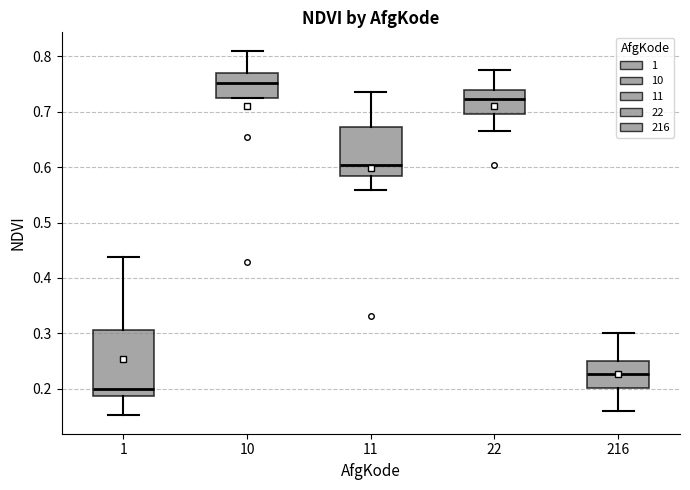

Reading left to right, read every box against the y-axis: the position of its median line, the range the box covers, and the ends of its whiskers. The values are not printed on the chart, so give them approximately, as read against the axis.

1: median 0.20, box 0.19 to 0.31, whiskers 0.15 to 0.44
10: median 0.75, box 0.73 to 0.77, whiskers 0.73 to 0.81
11: median 0.60, box 0.58 to 0.67, whiskers 0.56 to 0.74
22: median 0.72, box 0.70 to 0.74, whiskers 0.67 to 0.78
216: median 0.23, box 0.20 to 0.25, whiskers 0.16 to 0.30